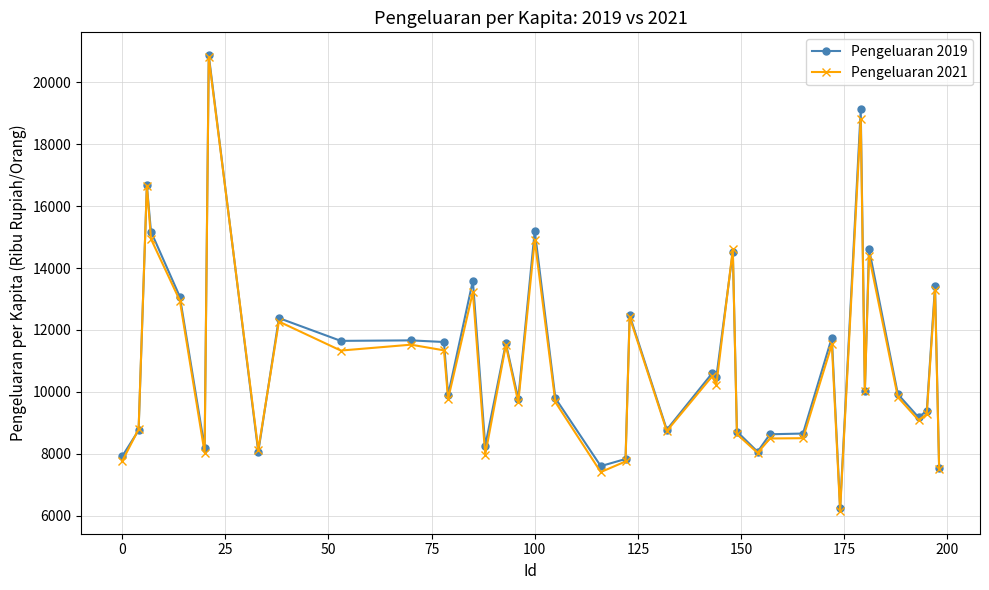

What is the highest value of the Pengeluaran 2019 series?

20875